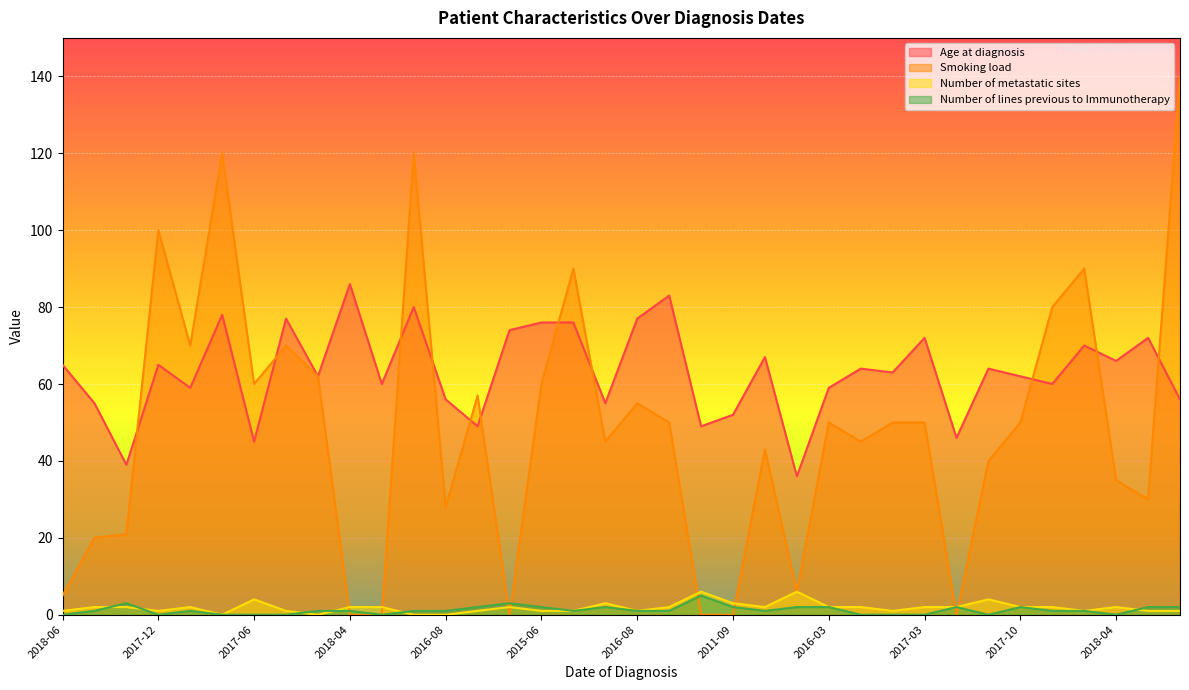

What is the sum of all Number of lines previous to Immunotherapy values?

43